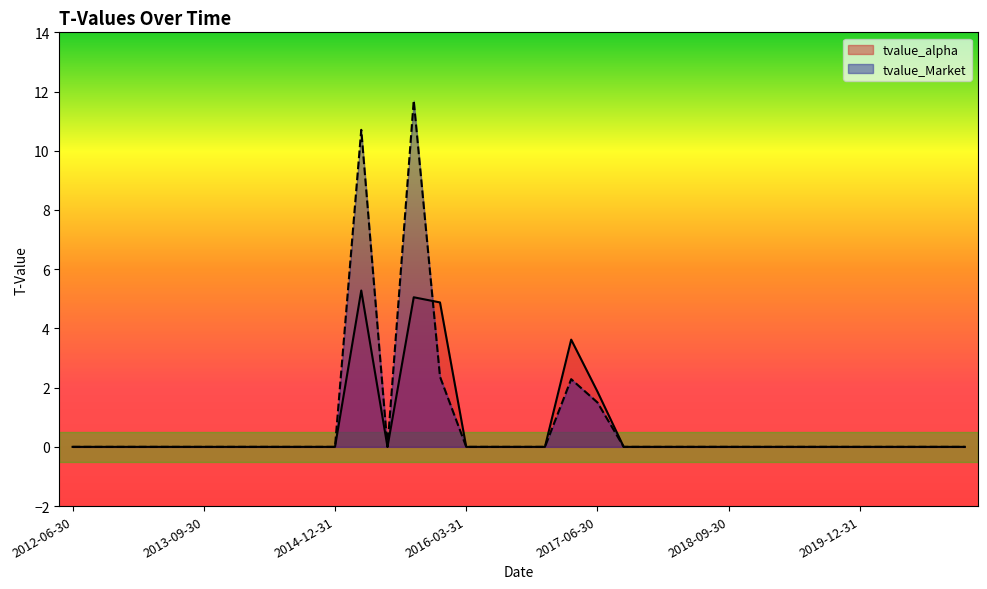

After their last crossing, which series has the higher values: tvalue_alpha or tvalue_Market?

tvalue_alpha